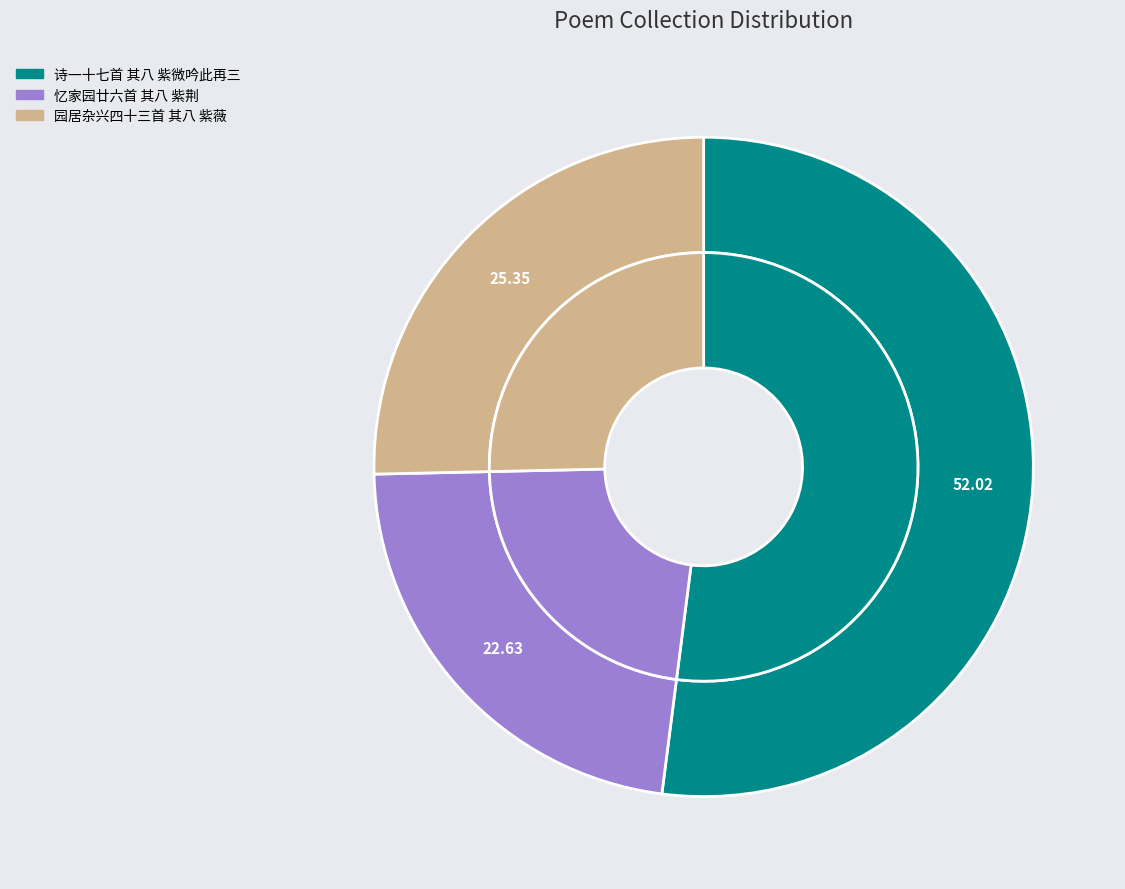

To the nearest percent, what is the average slice percentage?

33%